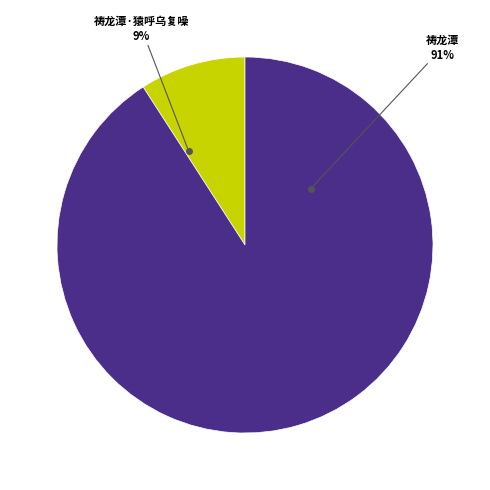

Do 祷龙潭·猿呼乌复噪 and 祷龙潭 together represent more than half of the pie?

Yes